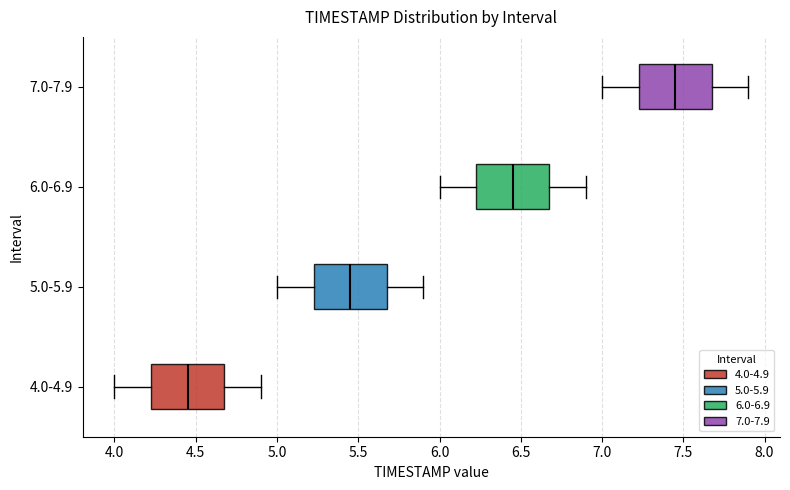

Where does the right whisker of the box for 4.0-4.9 end on the x-axis? The values are not printed on the chart, so give them approximately, as read against the axis.

4.90